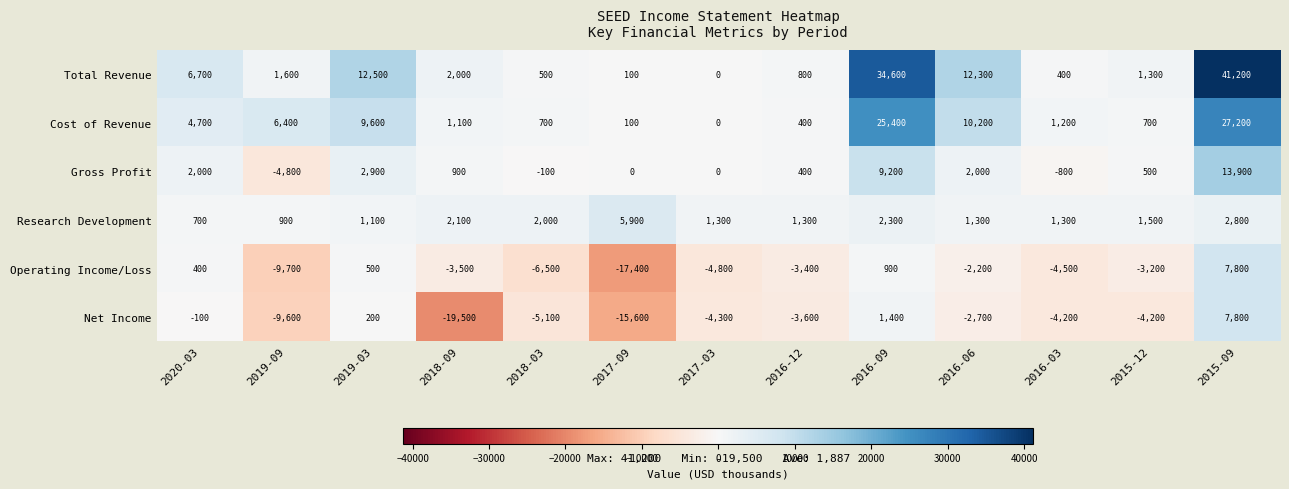

What is the average value of the Gross Profit series?

2008